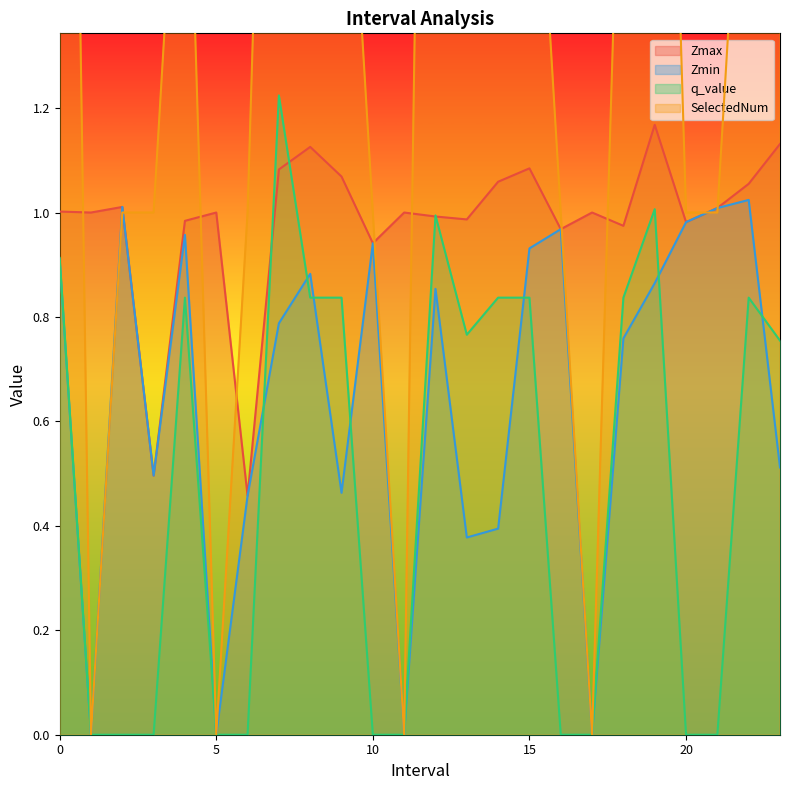

Where is the first local minimum for Zmin?

1.0